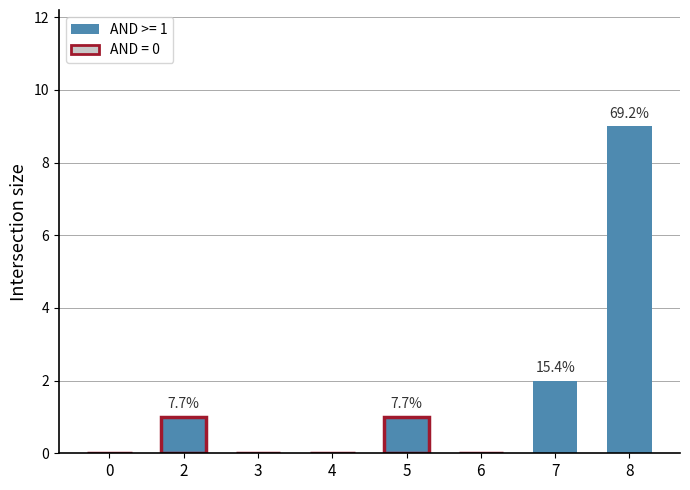

Reading right to left, list all the values displayed in this chart.

9	2	0	1	0	0	1	0